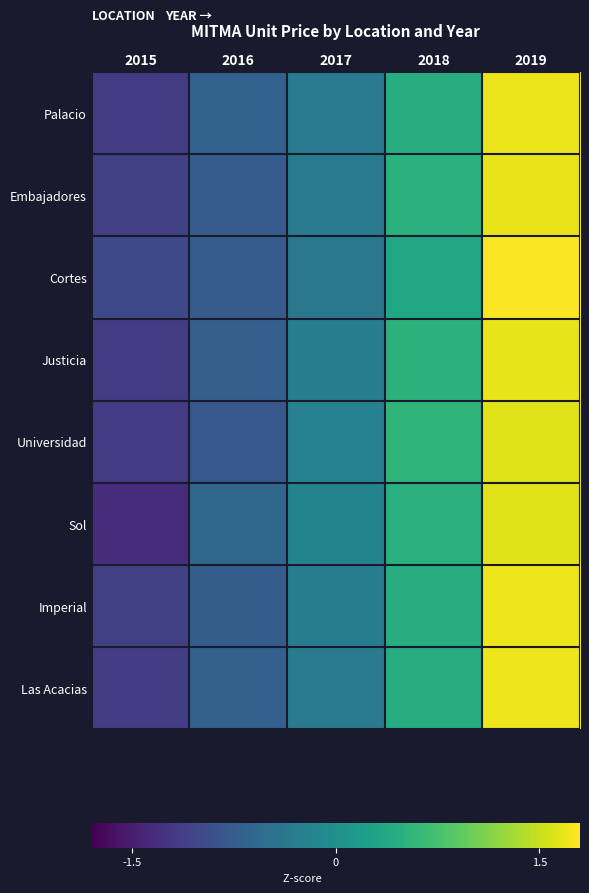

At which category does the chart reach its minimum across all series?

2015